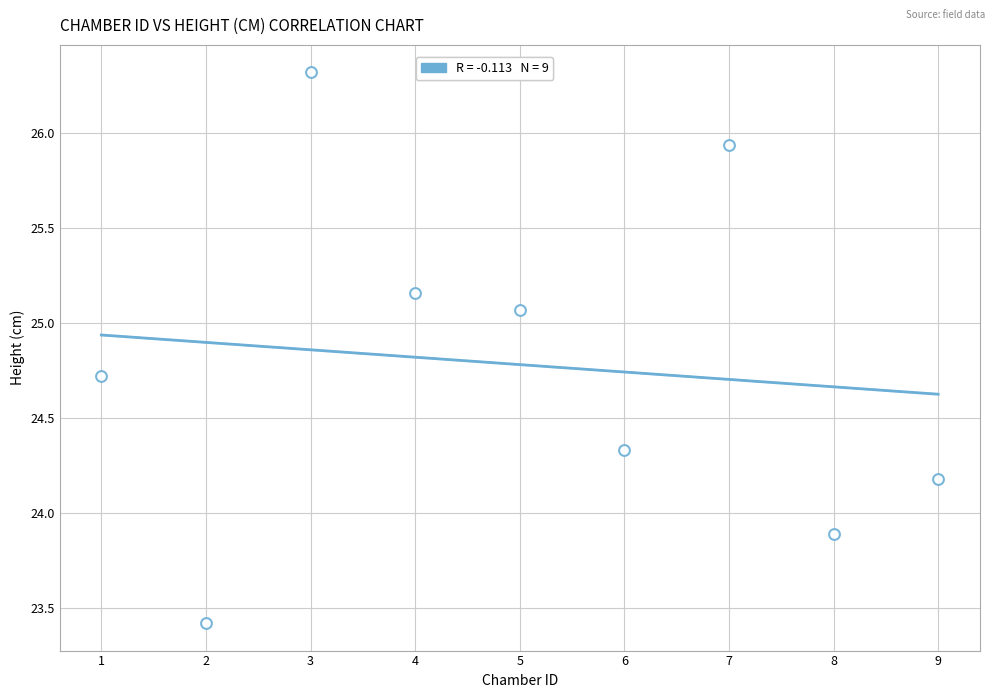

What Y value in the scatter plot is closest to 24?

23.9